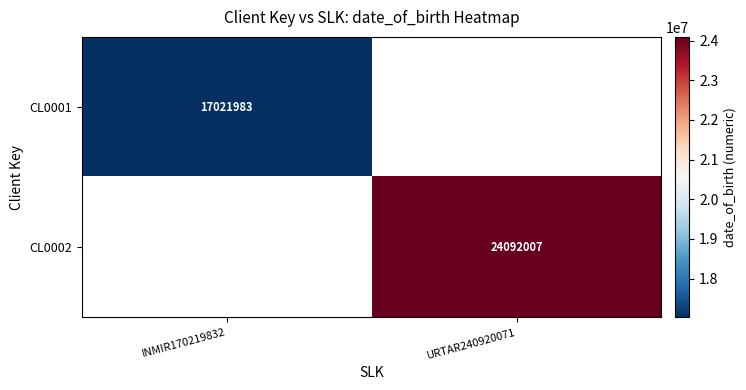

The CL0002 series shows 12195907 at URTAR240920071. True or false?

False